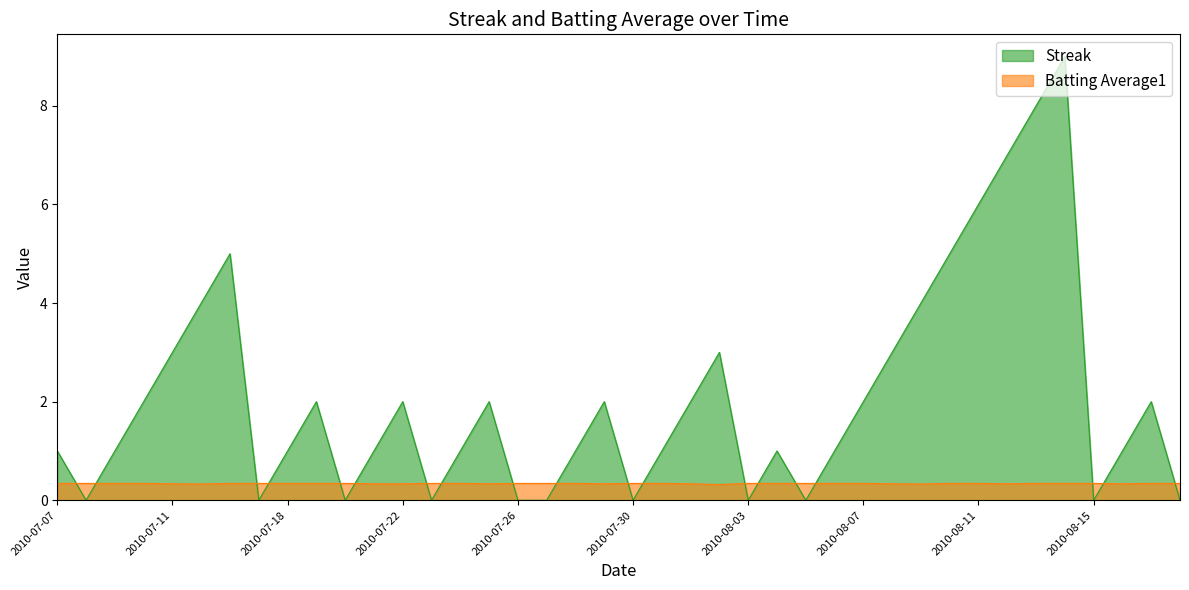

Reading left to right, extract all data points from this chart.

Streak: 1.0	0.0	1.0	2.0	3.0	4.0	5.0	0.0	1.0	2.0	0.0	1.0	2.0	0.0	1.0	2.0	0.0	0.0	1.0	2.0	0.0	1.0	2.0	3.0	0.0	1.0	0.0	1.0	2.0	3.0	4.0	5.0	6.0	7.0	8.0	9.0	0.0	1.0	2.0	0.0
Batting Average1: 0.3	0.3	0.3	0.3	0.3	0.3	0.3	0.3	0.3	0.3	0.3	0.3	0.3	0.3	0.3	0.3	0.3	0.3	0.3	0.3	0.3	0.3	0.3	0.3	0.3	0.3	0.3	0.3	0.3	0.3	0.3	0.3	0.3	0.3	0.3	0.3	0.3	0.3	0.3	0.3